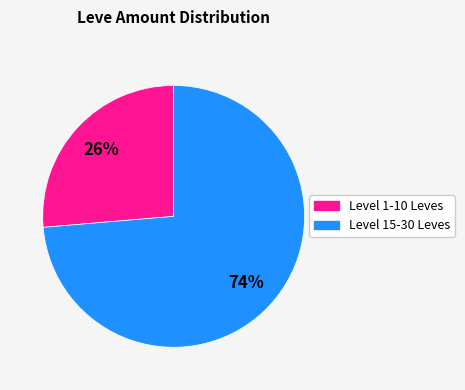

What is the ratio of the value at Level 15-30 Leves to the value at Level 1-10 Leves?

2.8